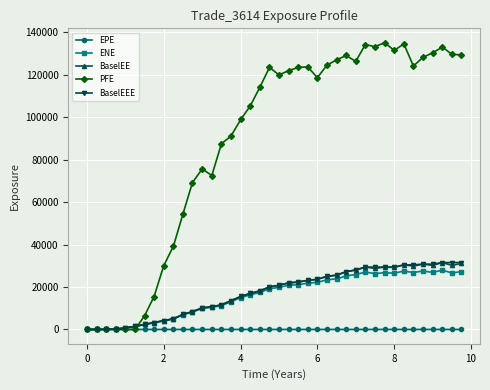

Which series has the largest total across all categories?

PFE